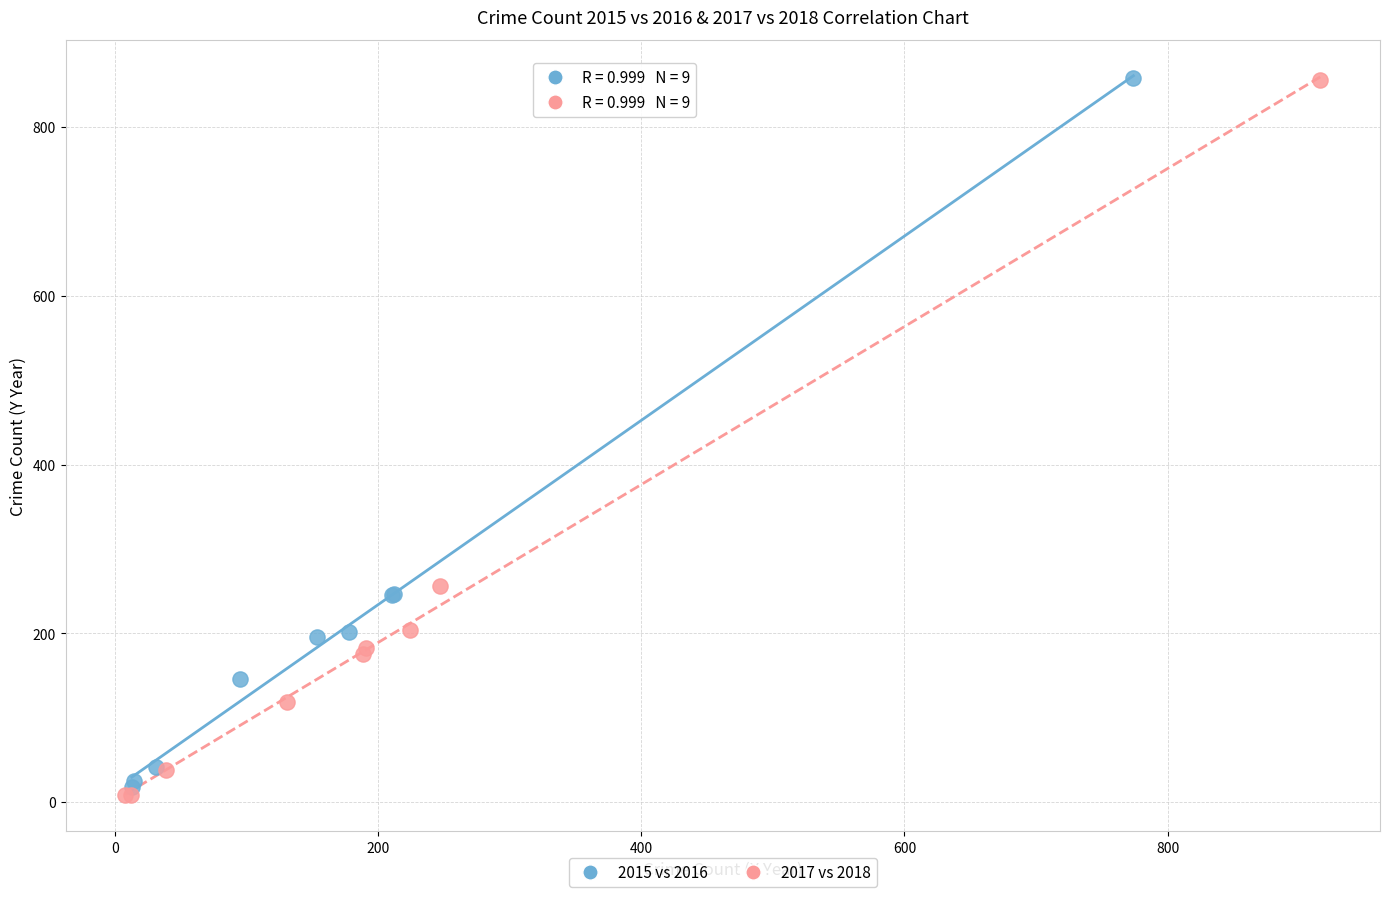

Which series has the widest spread of Y values?

2017 vs 2018